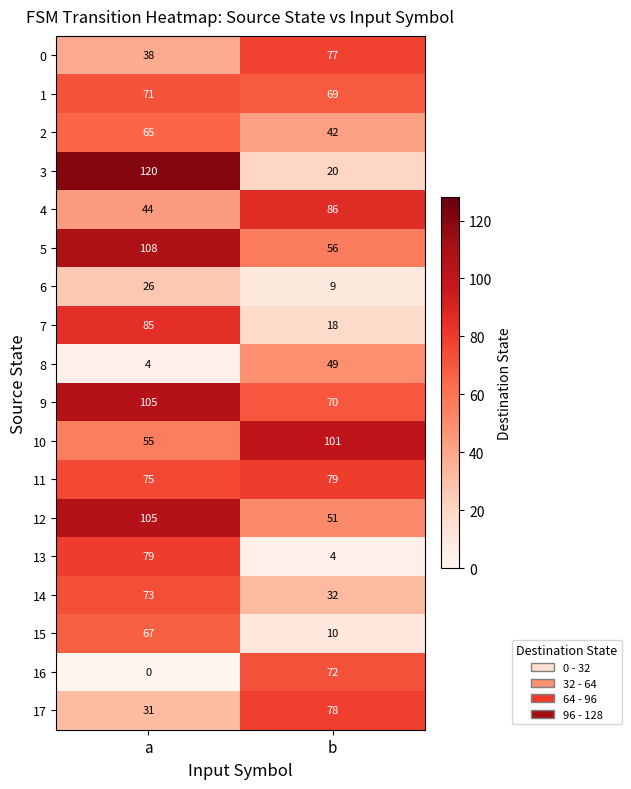

What is the spread (max minus min) of values at a?

120